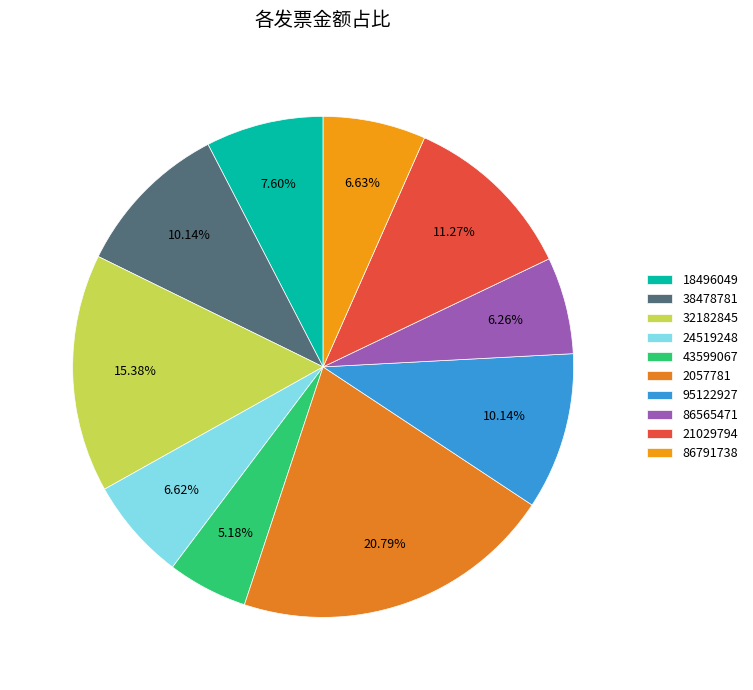

What percentage is the 95122927 slice, to the nearest percent?

10%